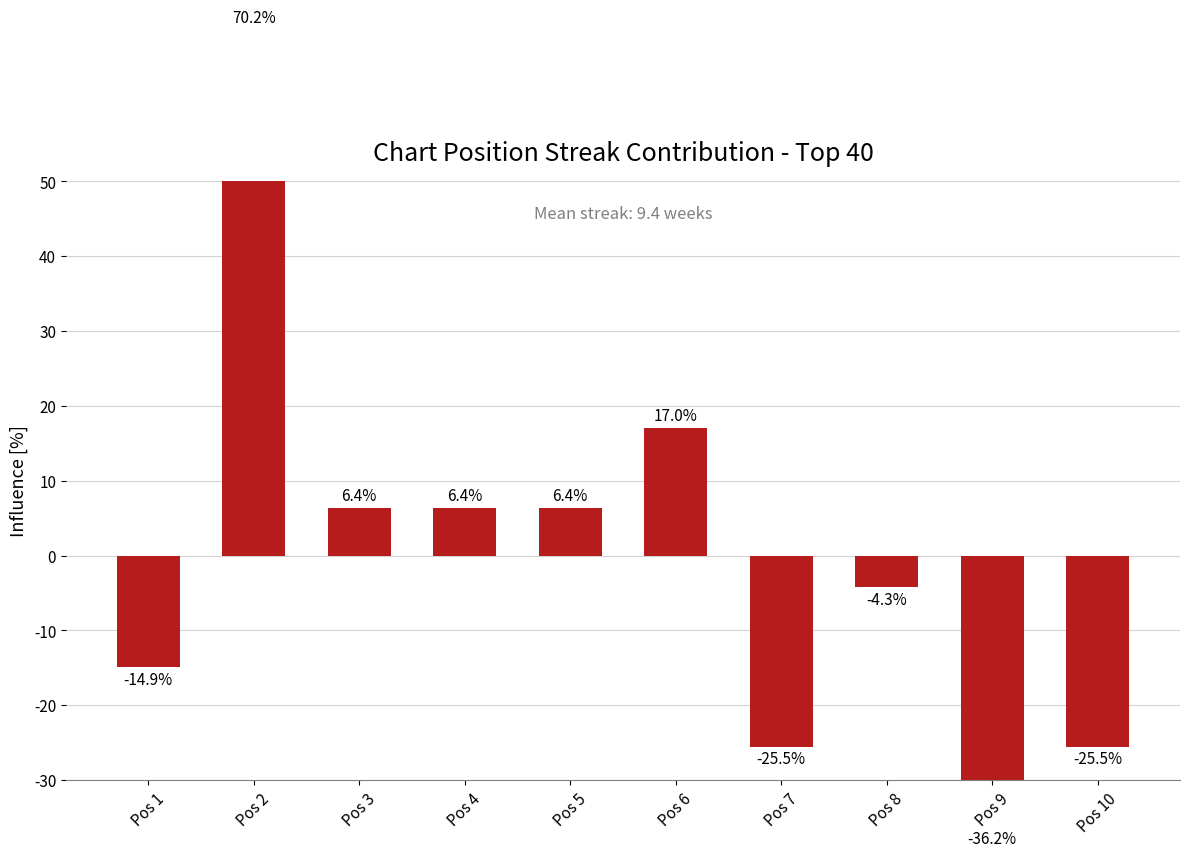

Reading left to right, transcribe all the data shown in this chart.

-14.9	70.2	6.4	6.4	6.4	17.0	-25.5	-4.3	-36.2	-25.5